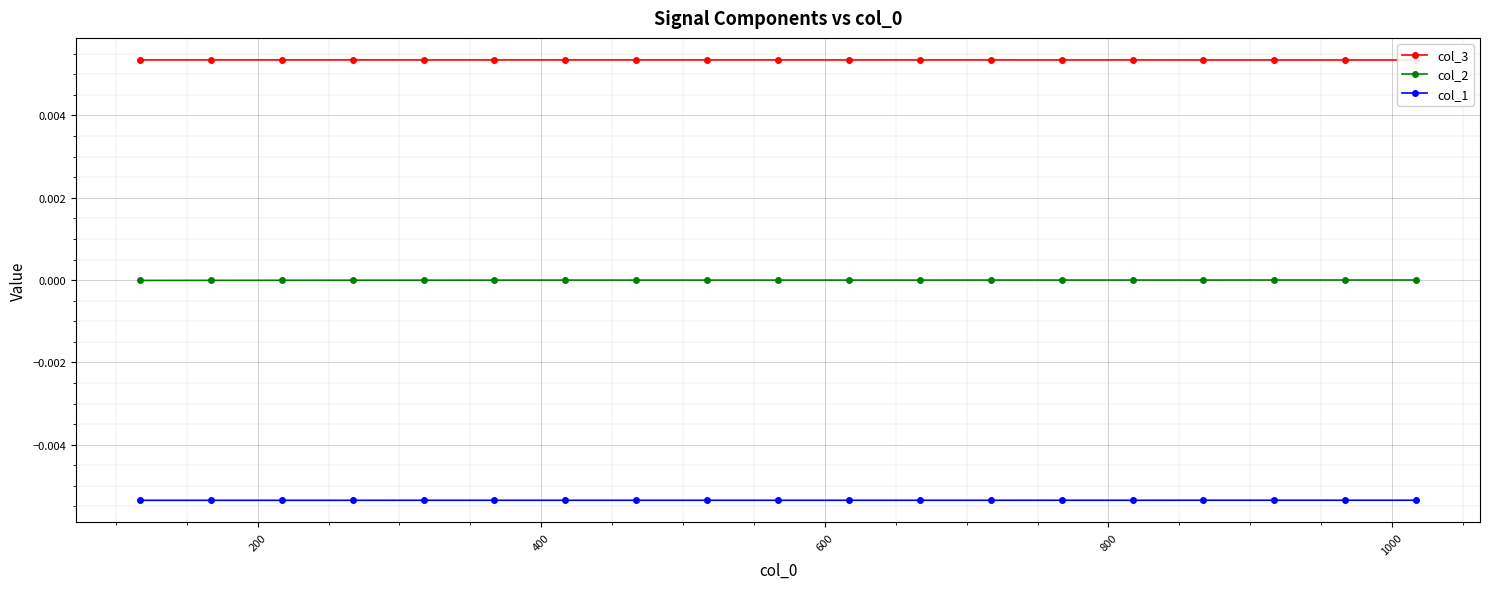

True or false: col_3 has more than 1 points higher than both neighbors.

True